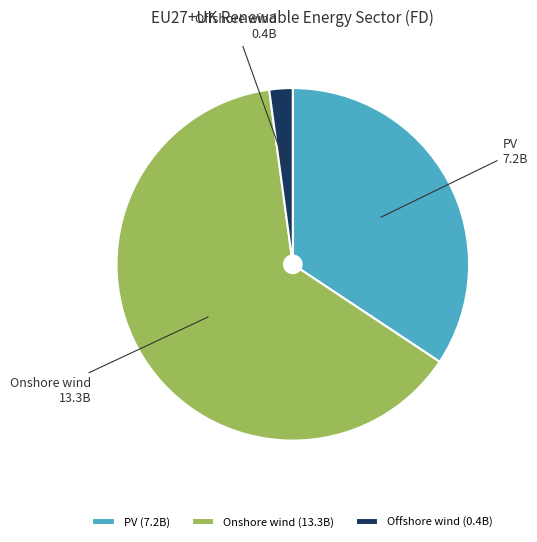

Does PV represent more than half of the total?

No